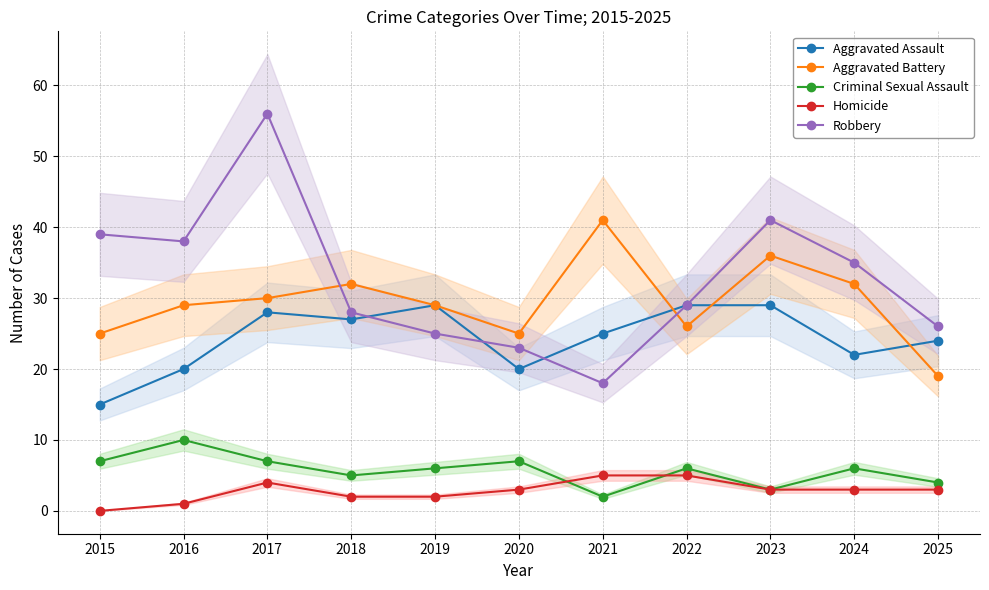

What is the maximum value shown in the chart?

56